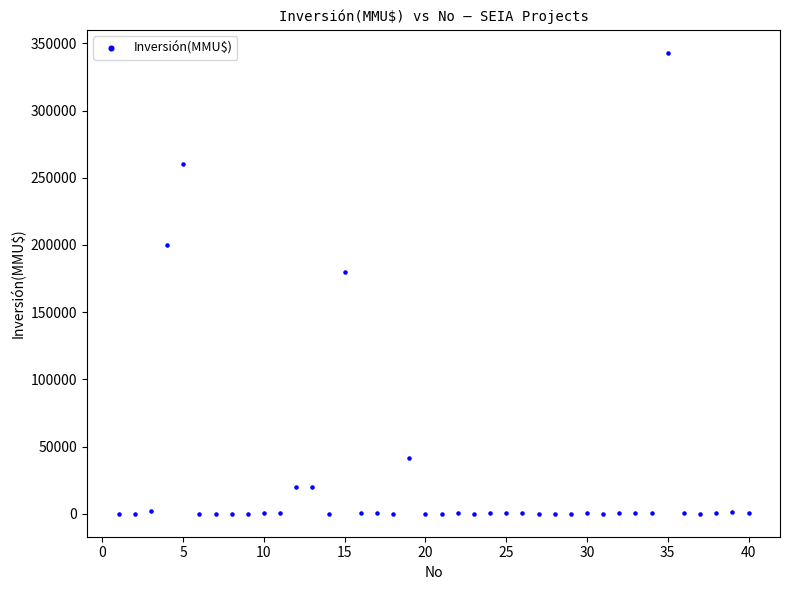

What Y value in the scatter plot is closest to 171500?

180000.0